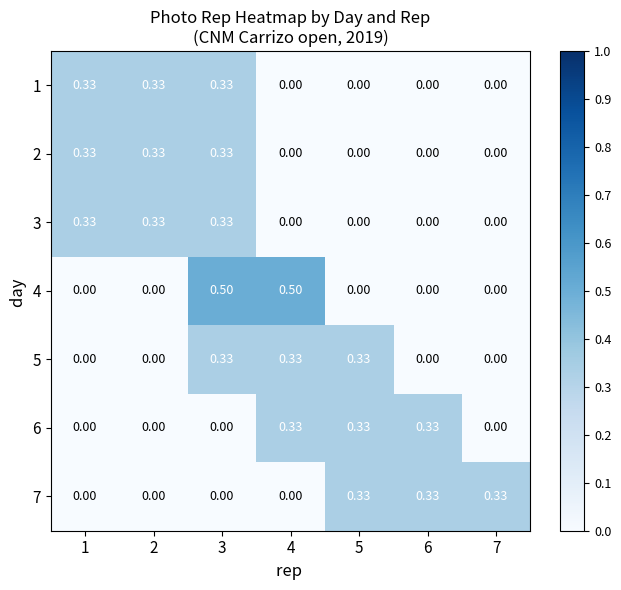

Which series has the widest spread of values?

4